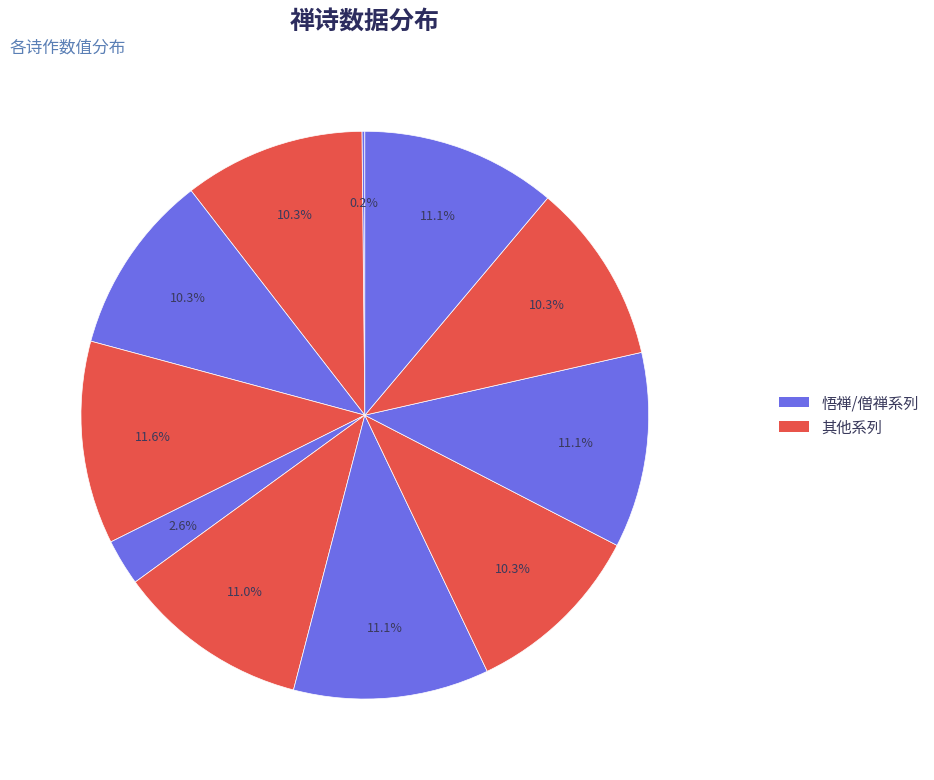

Which slice is the largest?

悟禅三首寄胡果